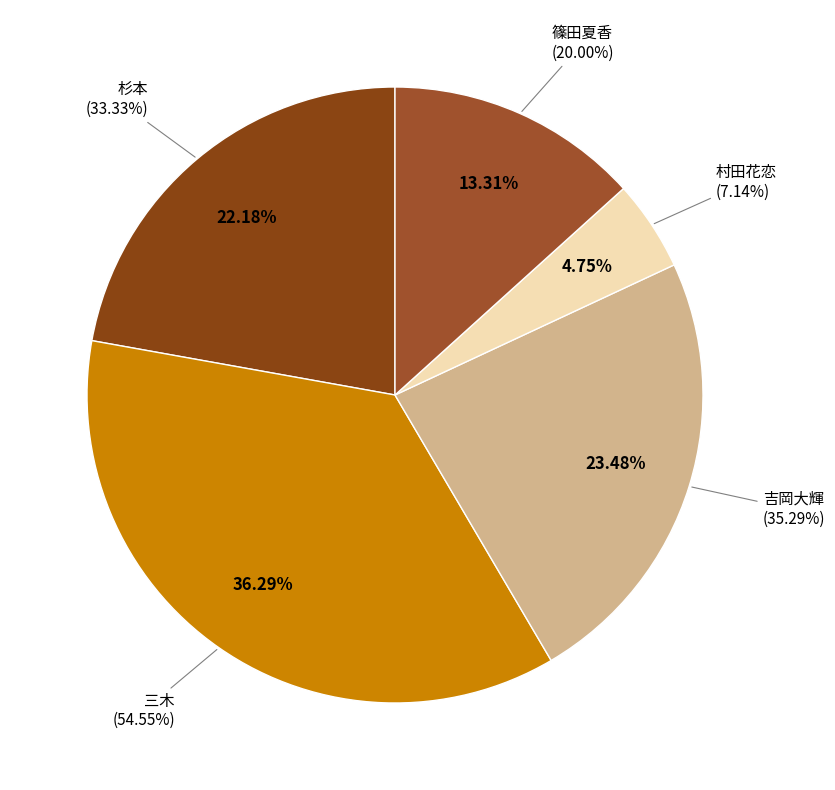

The 安藤優希 slice represents 23% of the pie. True or false?

False